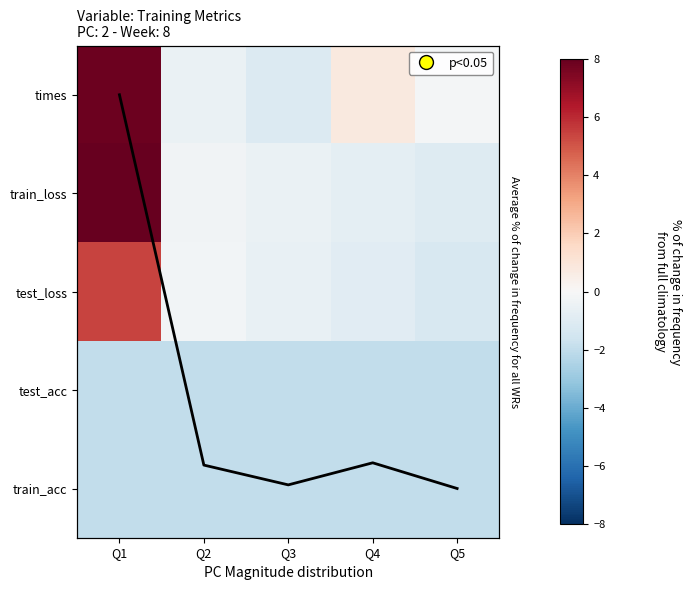

At which category is the sum across all series the highest?

Q1